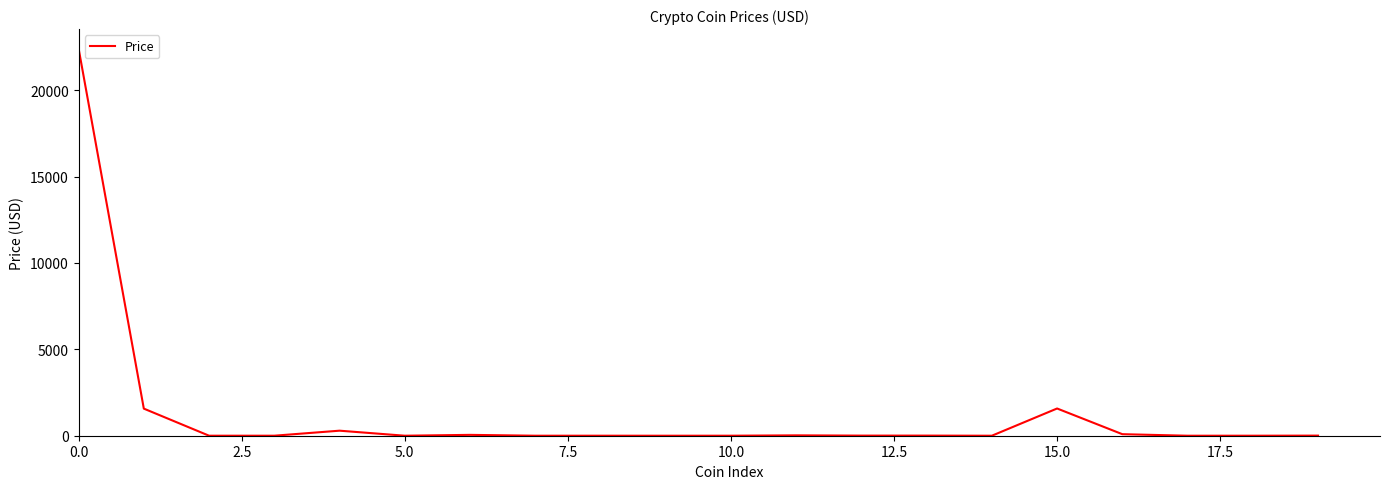

What is the greatest value displayed?

22410.2